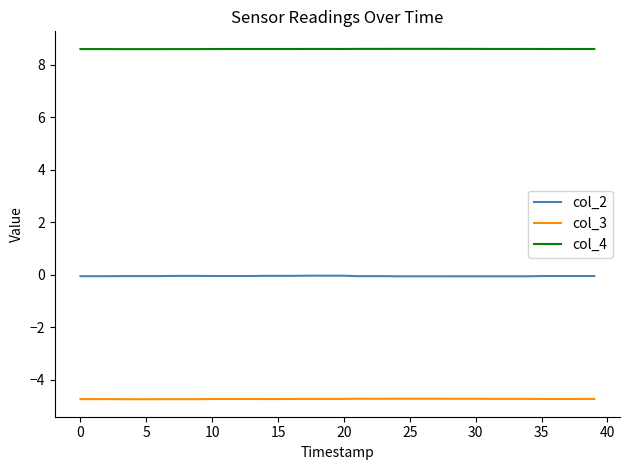

True or false: col_4 and col_2 cross at least once.

False